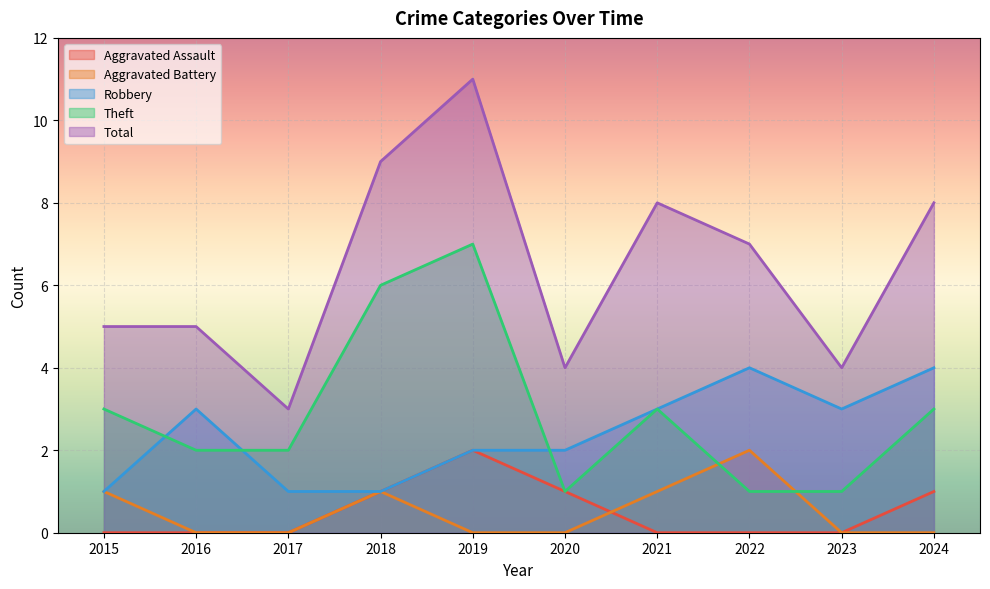

Reading left to right, extract all data points from this chart.

Aggravated Assault: 2015=0	2016=0	2017=0	2018=1	2019=2	2020=1	2021=0	2022=0	2023=0	2024=1
Aggravated Battery: 2015=1	2016=0	2017=0	2018=1	2019=0	2020=0	2021=1	2022=2	2023=0	2024=0
Robbery: 2015=1	2016=3	2017=1	2018=1	2019=2	2020=2	2021=3	2022=4	2023=3	2024=4
Theft: 2015=3	2016=2	2017=2	2018=6	2019=7	2020=1	2021=3	2022=1	2023=1	2024=3
Total: 2015=5	2016=5	2017=3	2018=9	2019=11	2020=4	2021=8	2022=7	2023=4	2024=8